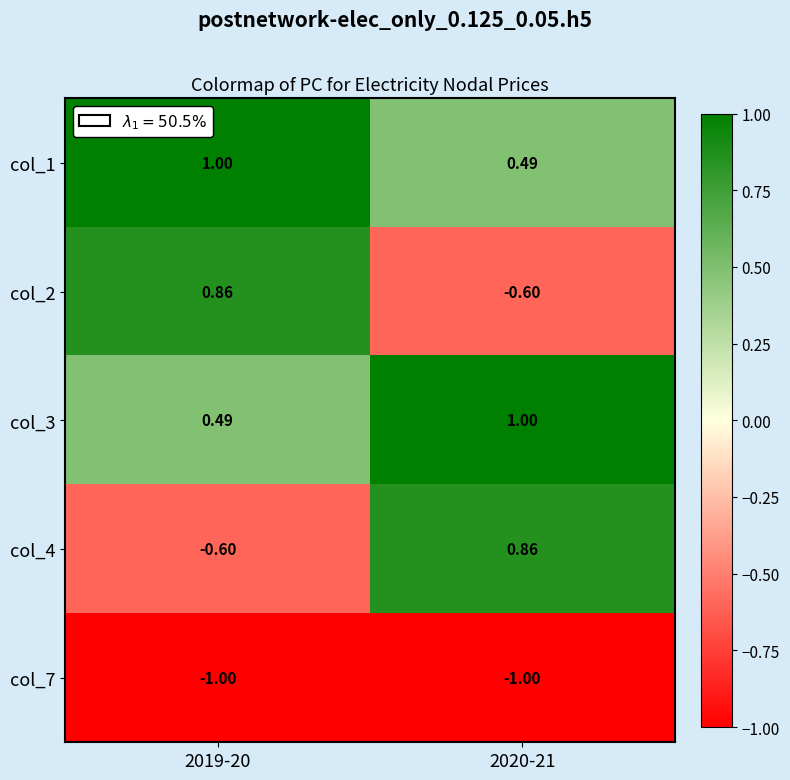

How many data points does each series have?

2